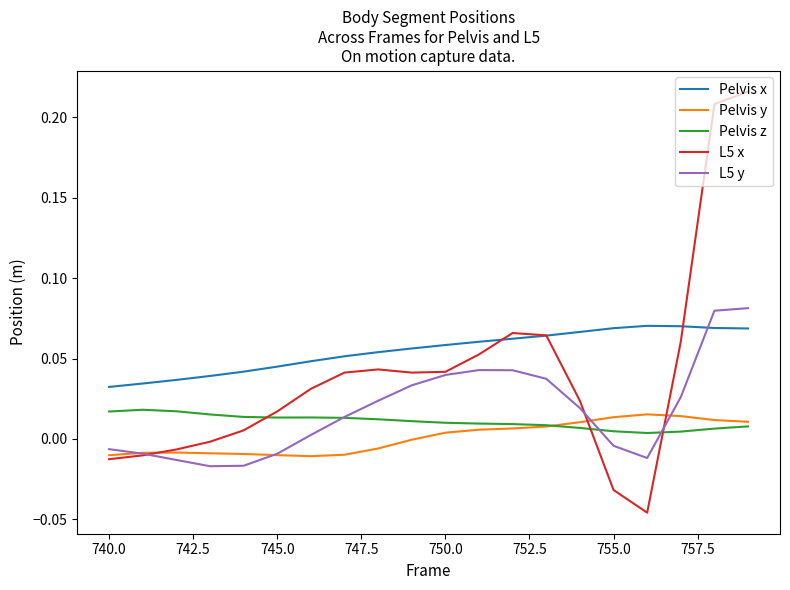

Which series has the largest total across all categories?

Pelvis x